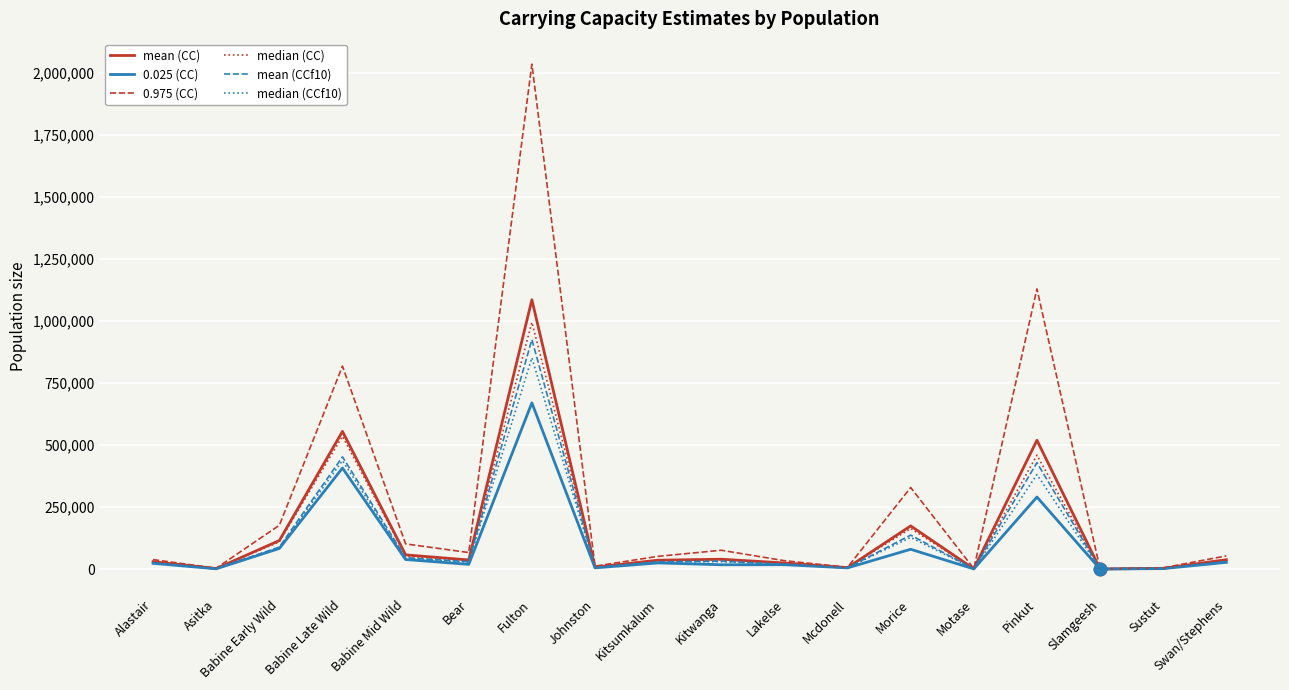

Which series has the largest total across all categories?

0.975 (CC)